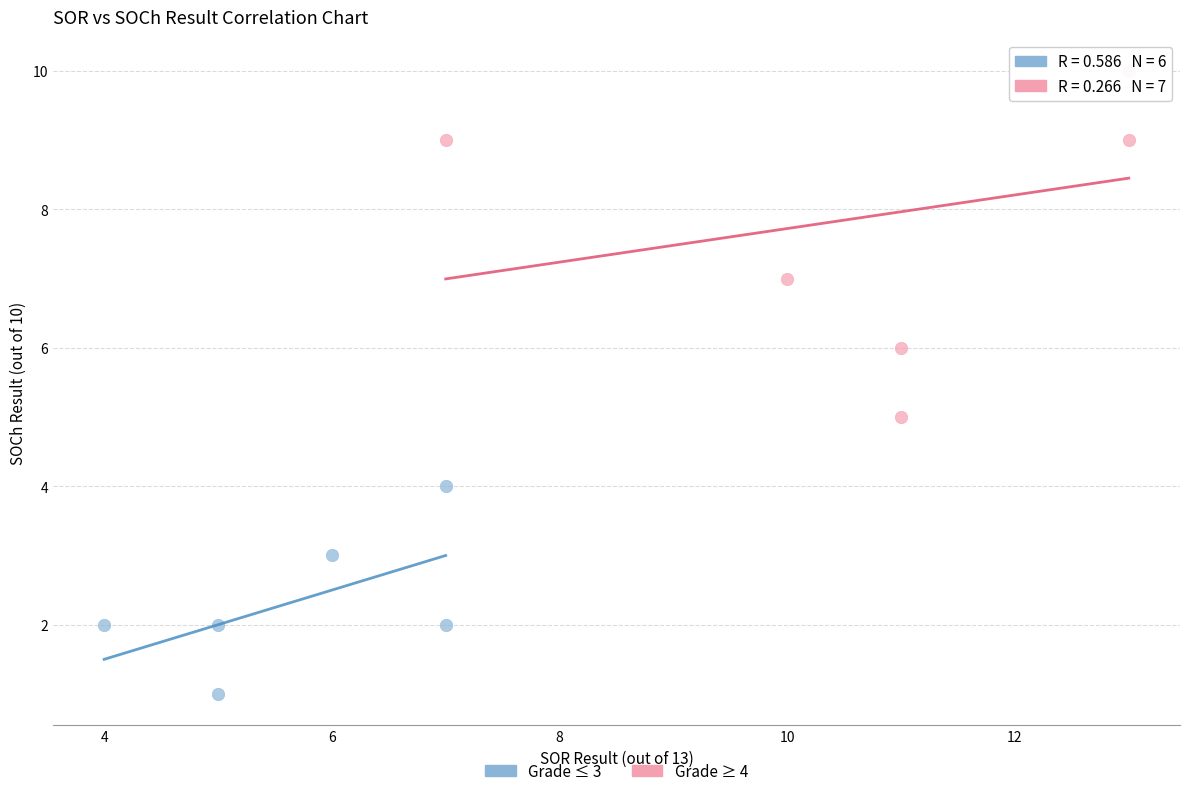

Which series contains the lowest Y value?

Grade ≤ 3